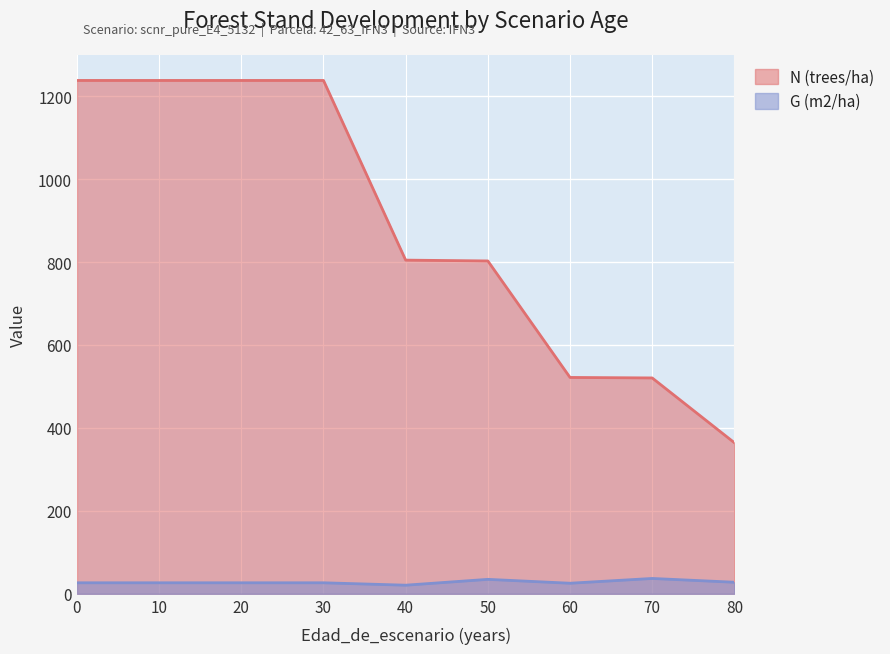

At 10, list the series in order from largest to smallest.

N (trees/ha), G (m2/ha)